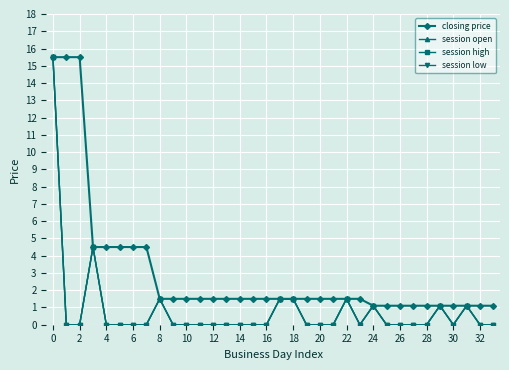

What is the average value of the closing price series?

3.1